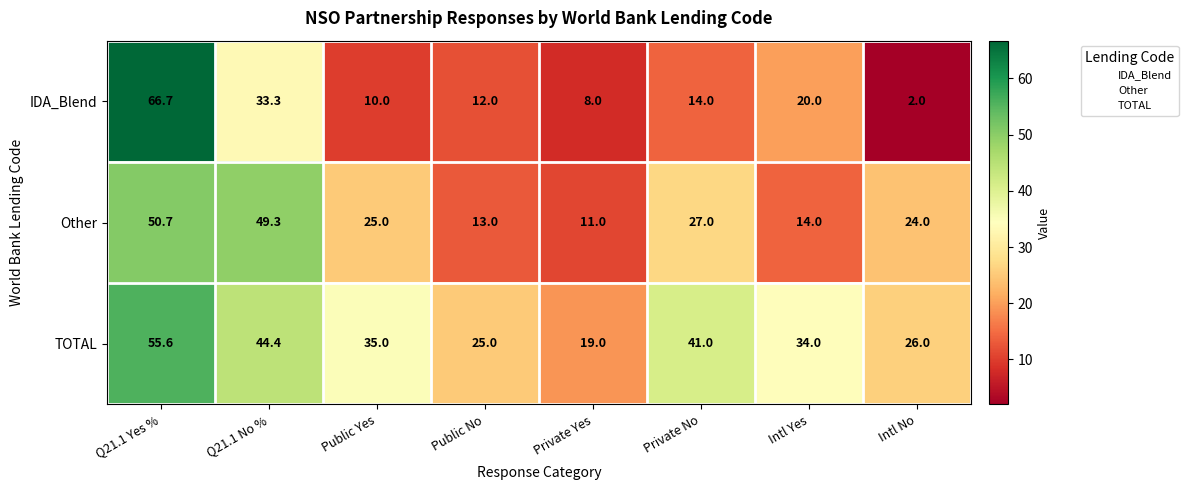

What is the difference between the maximum and minimum values in the TOTAL series?

36.6